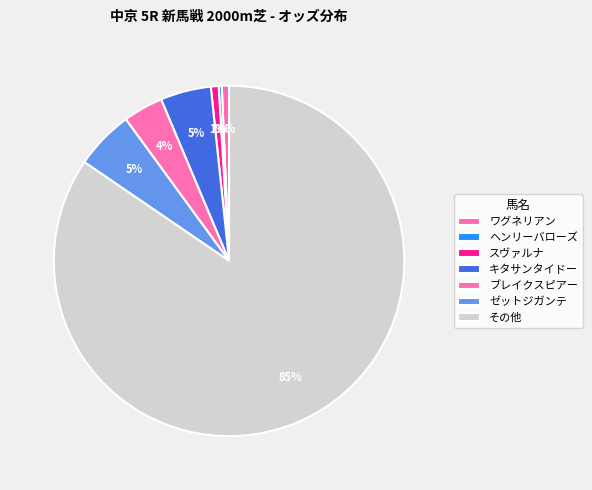

Which category has the smallest portion of the pie?

ヘンリーバローズ